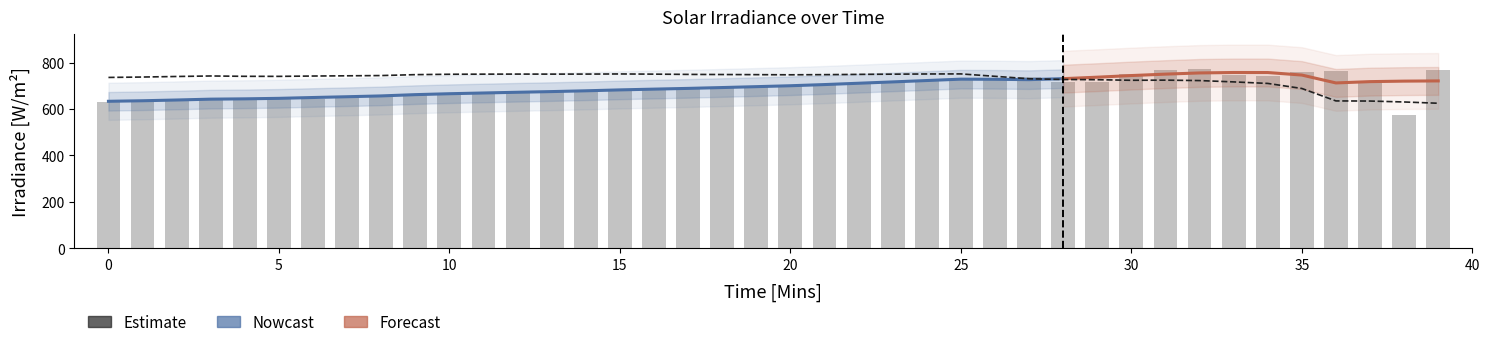

What is the value of the 37th bar from the left?

765.6